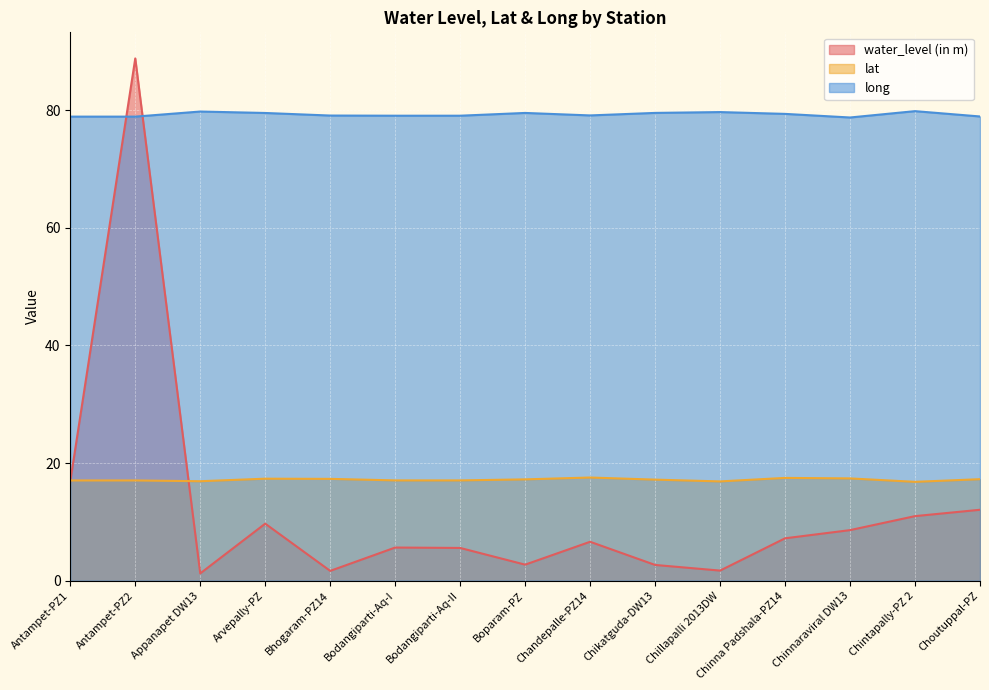

How many values in the water_level (in m) series are below 6?

7